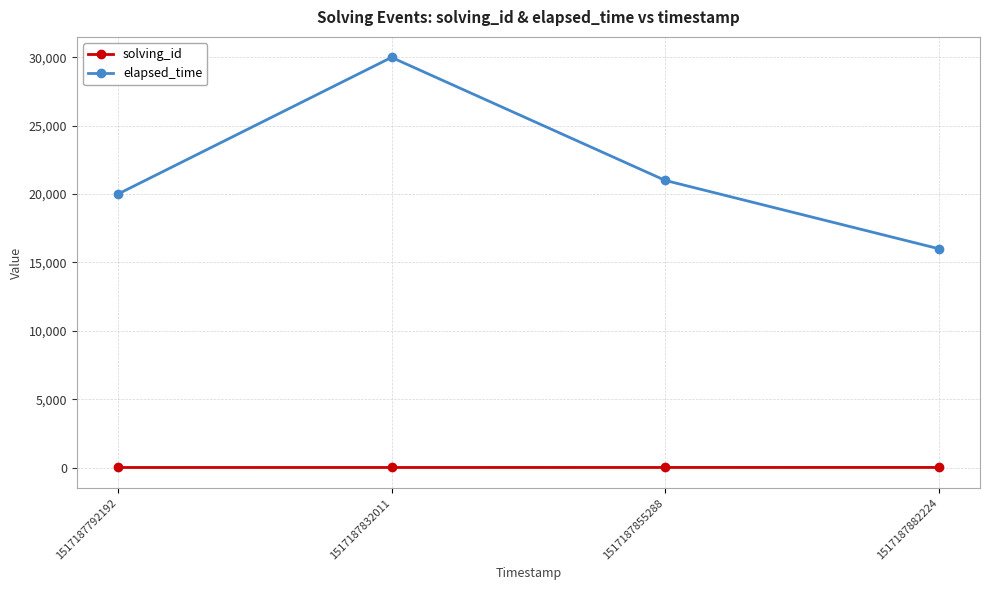

Read the solving_id value at 1517187832011.

2